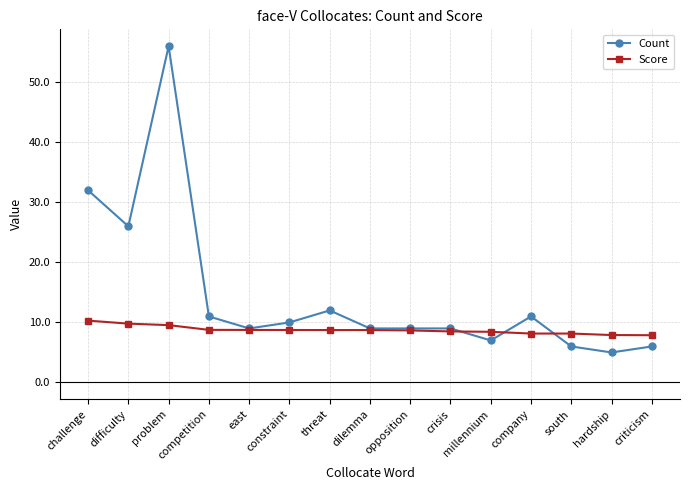

True or false: Count has more than 2 points higher than both neighbors.

True